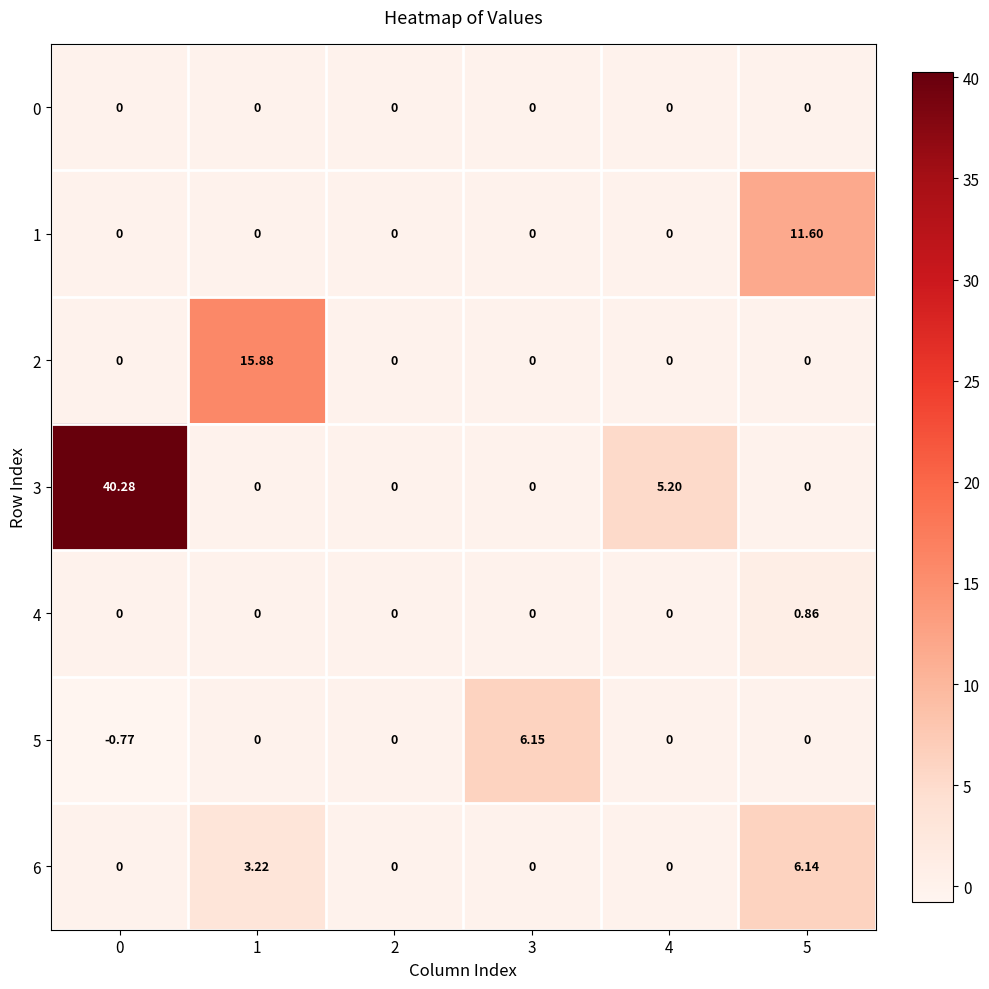

What is the spread (max minus min) of values at 4?

5.2